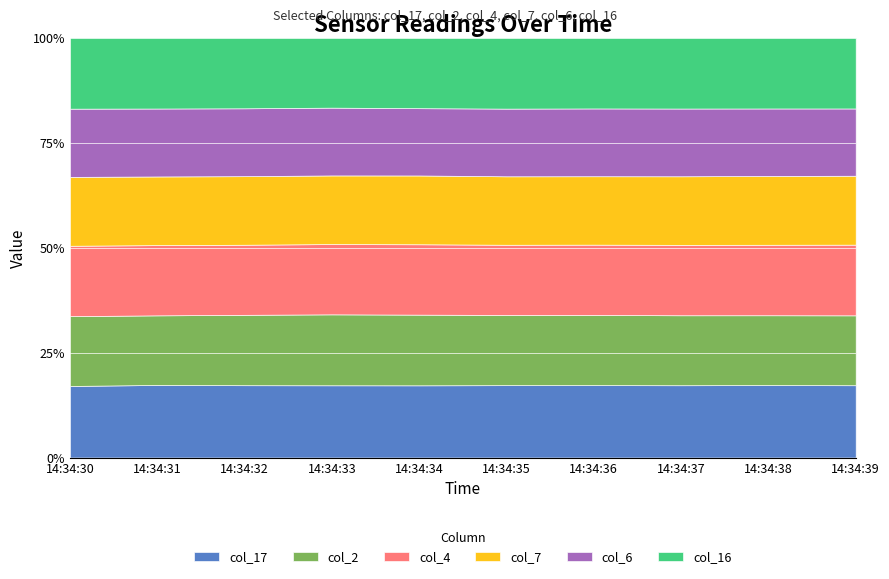

True or false: col_17 has more than 0 points higher than both neighbors.

True